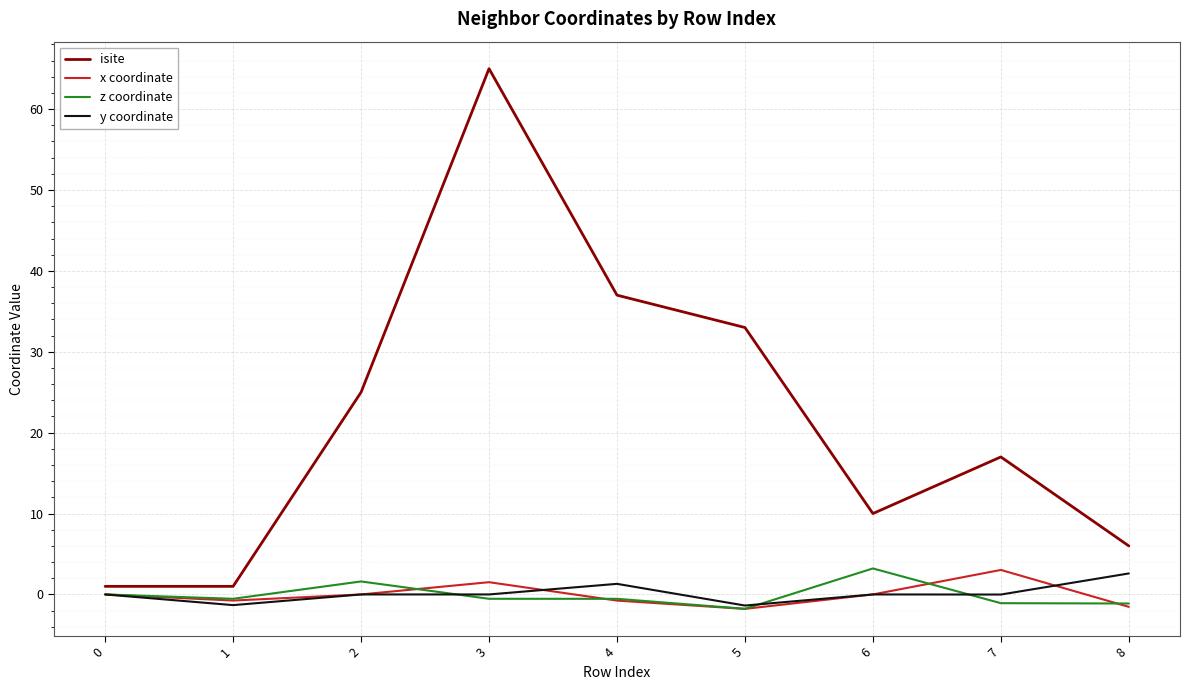

What is the maximum value shown in the chart?

65.0